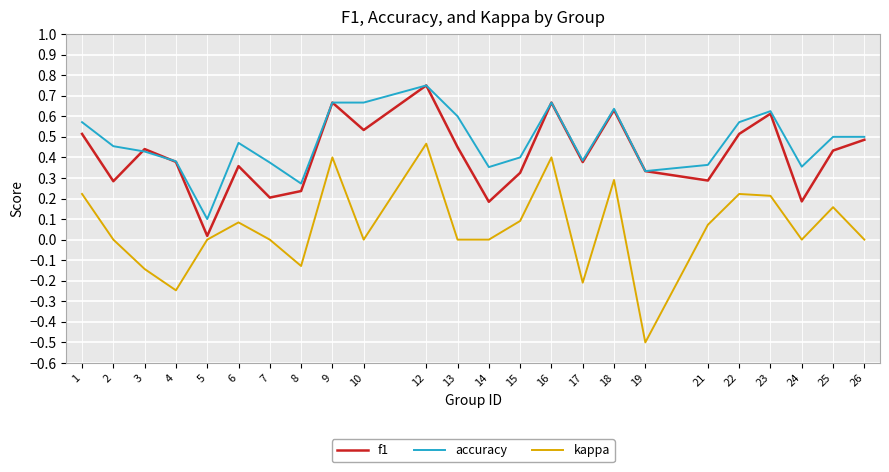

Between 6 and 24, which series saw the biggest shift?

f1